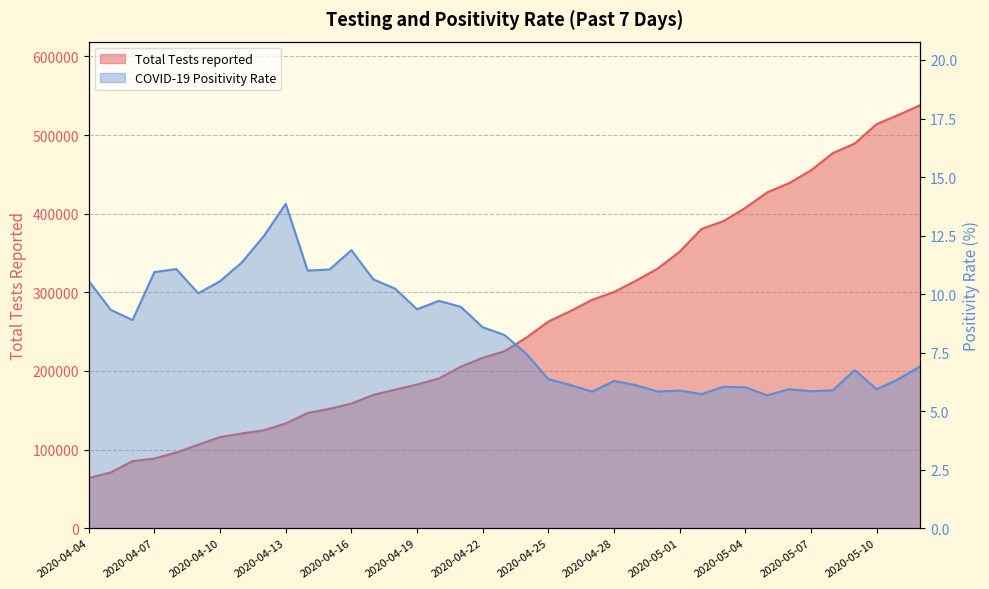

The value of Total Tests reported at 2020-04-13 is 179533.5. True or false?

False